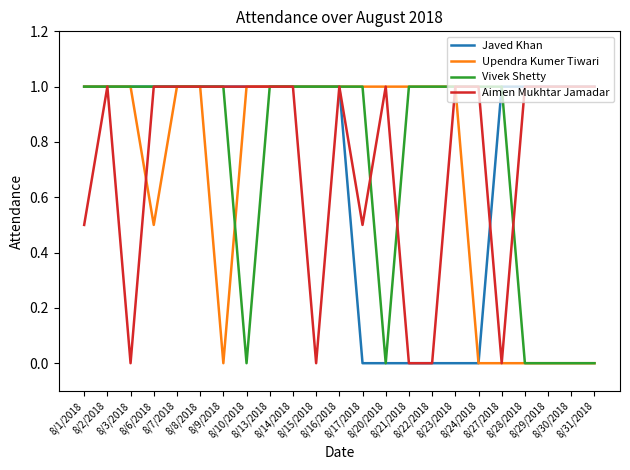

How many lines are shown in the chart?

4